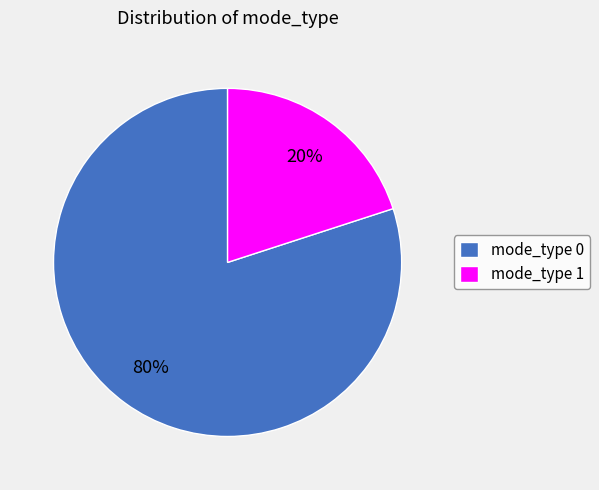

Is the sum of mode_type 1 and mode_type 0 greater than half?

Yes